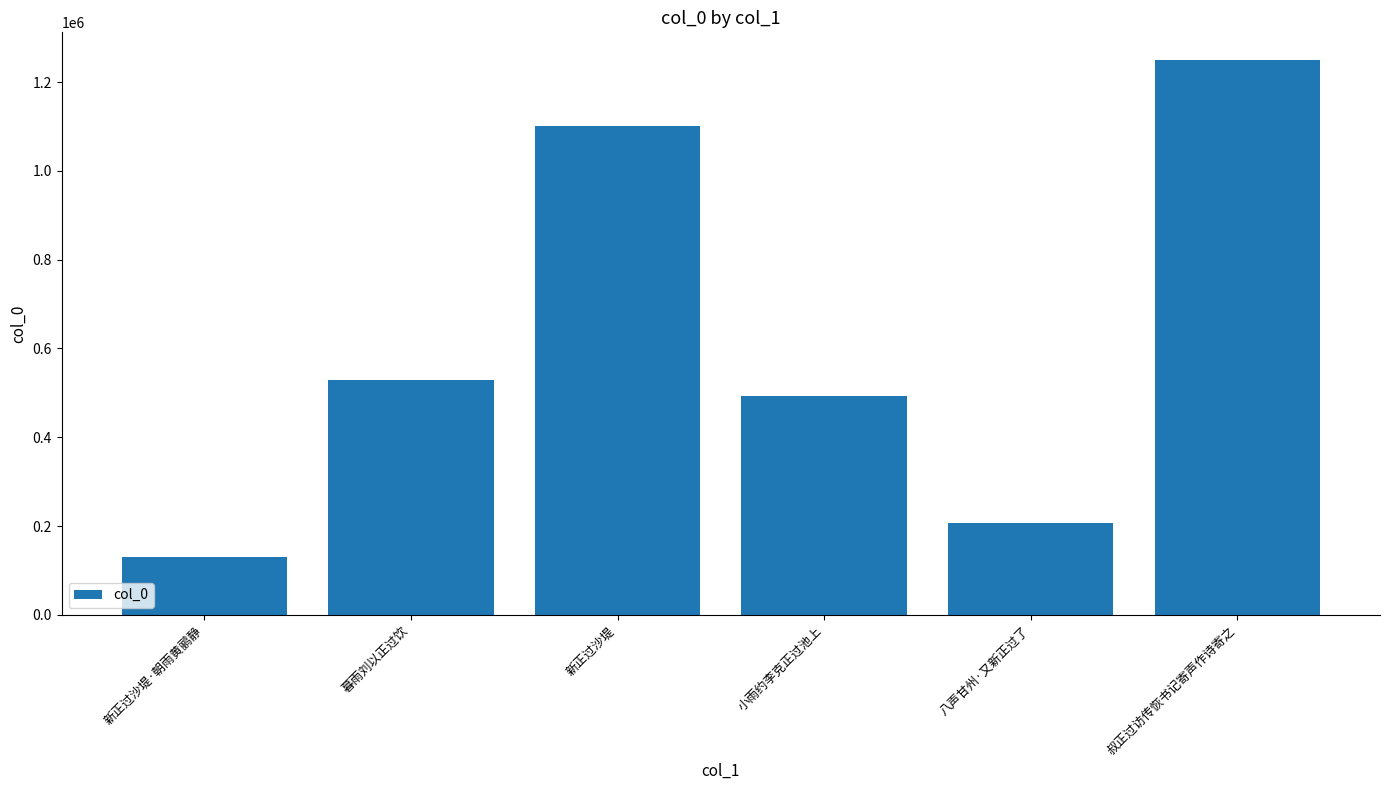

How many data points does each series have?

6